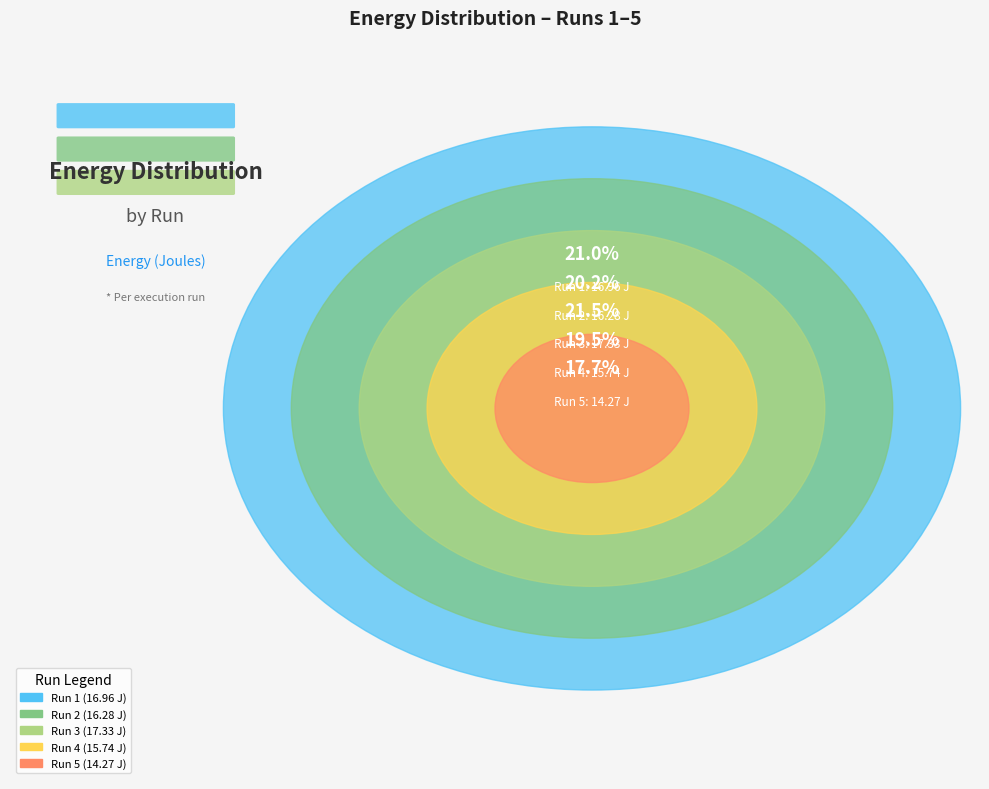

Which category has the biggest portion of the pie?

Run 3